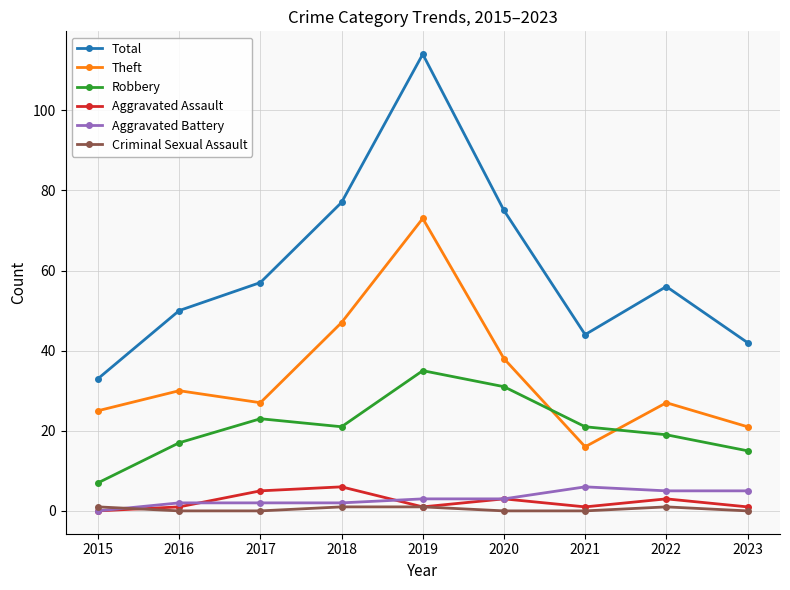

Which category has the lowest value in the Robbery series?

2015